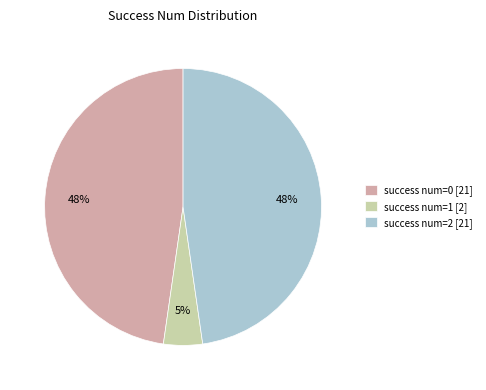

Is the sum of success num=1 [2] and success num=2 [21] greater than half?

Yes